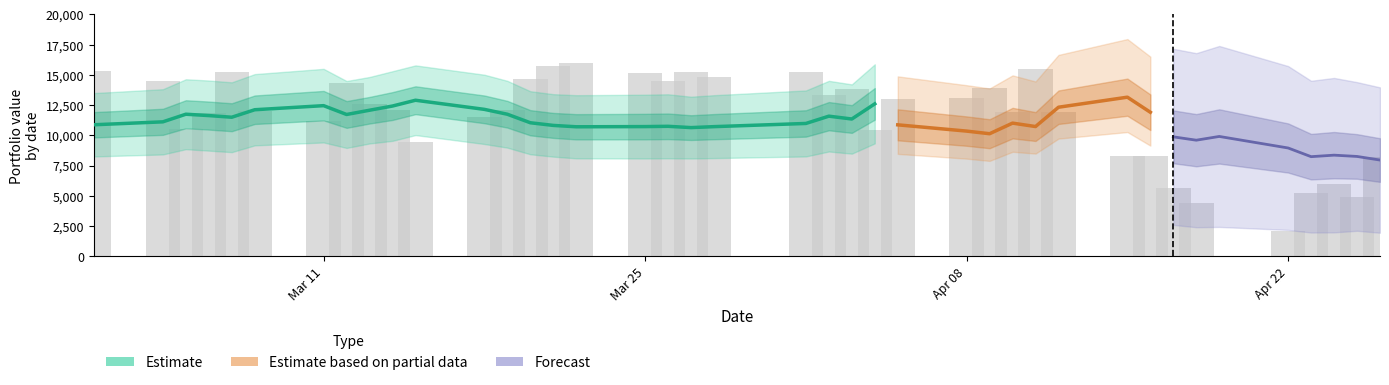

Are the bars horizontal?

No